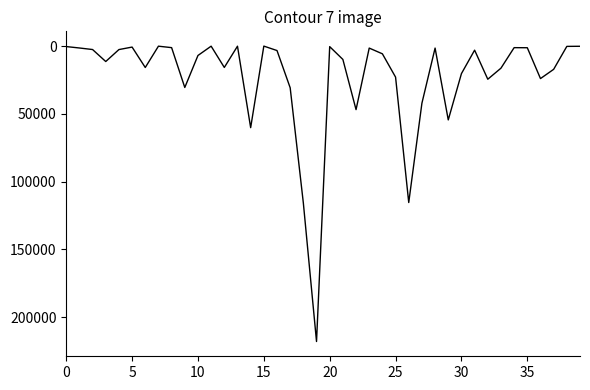

True or false: there are more than 1 points higher than both neighbors.

True